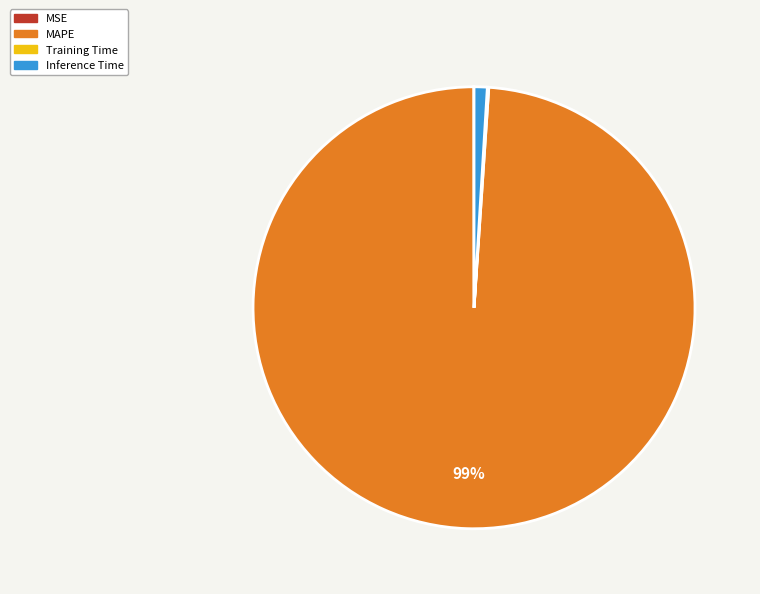

Which category has the biggest portion of the pie?

MAPE